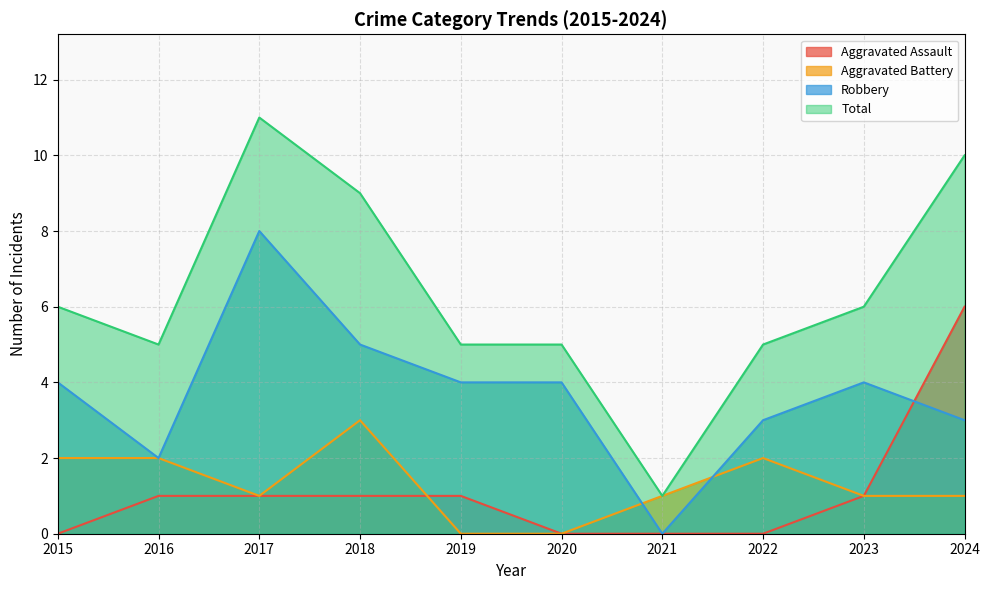

What is the sum of all Aggravated Assault values?

11